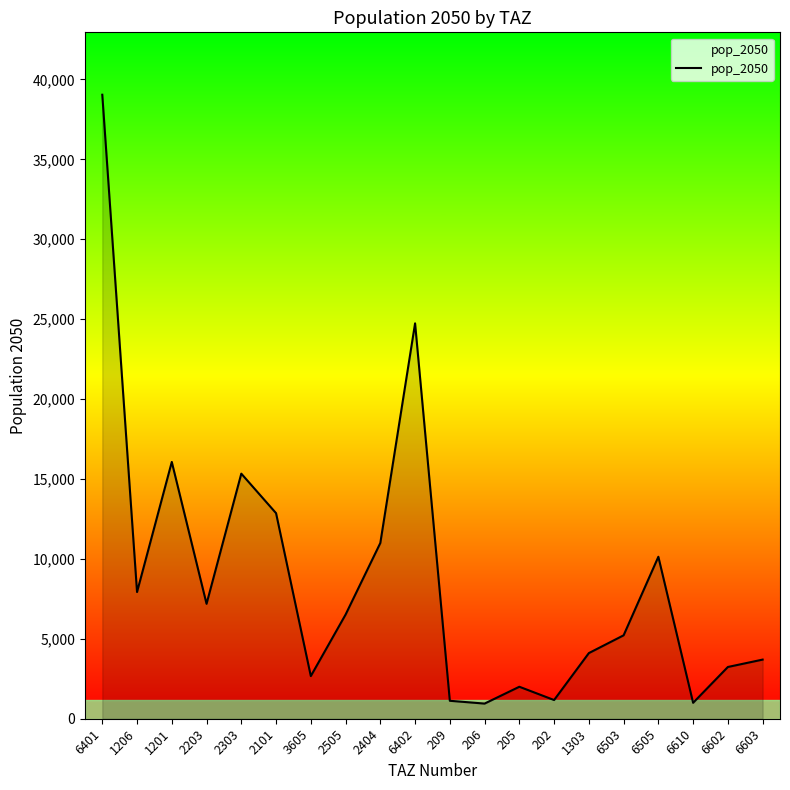

The value at 6401 is 39041.8. True or false?

True